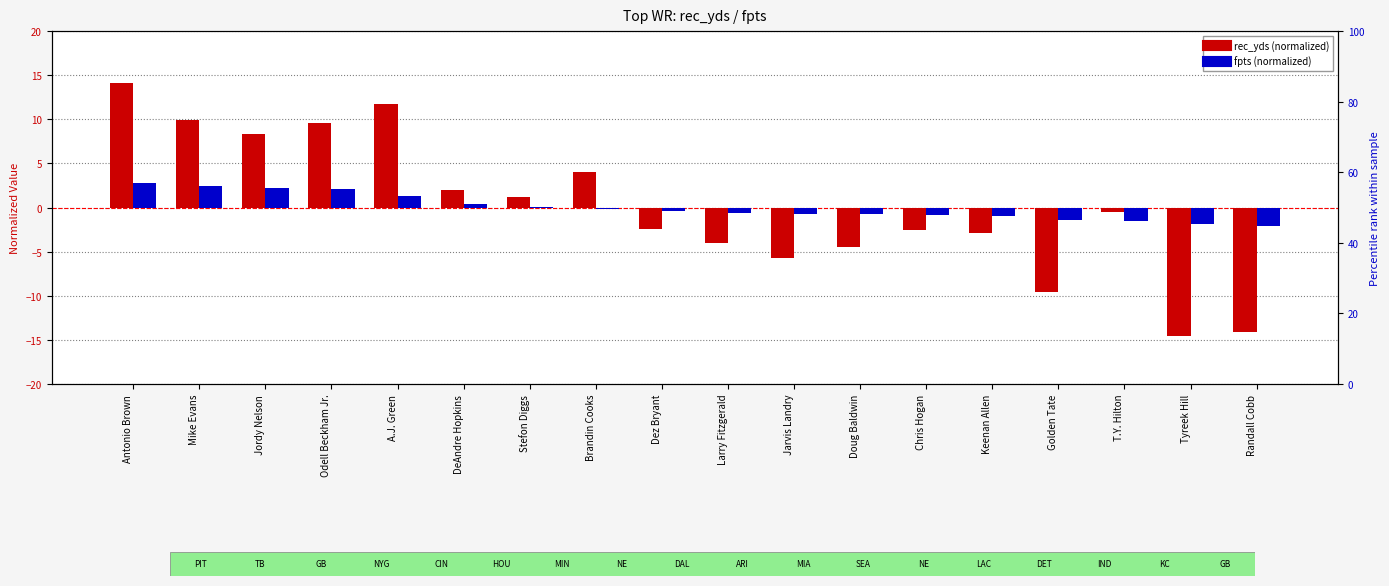

How many negative values does the fpts (normalized) series have?

11